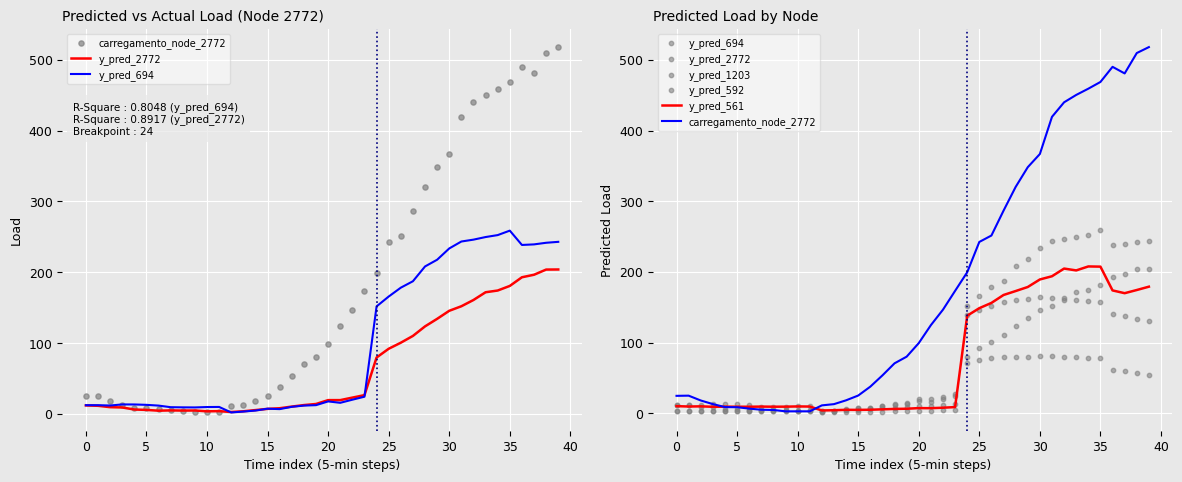

Which series reaches the maximum Y coordinate?

carregamento_node_2772